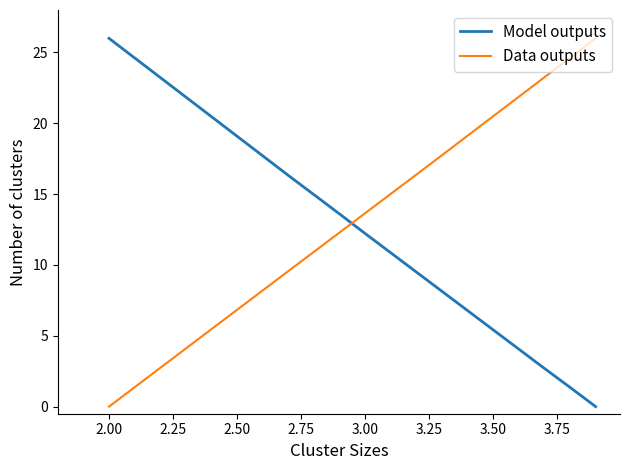

How many times do Data outputs and Model outputs cross each other?

1